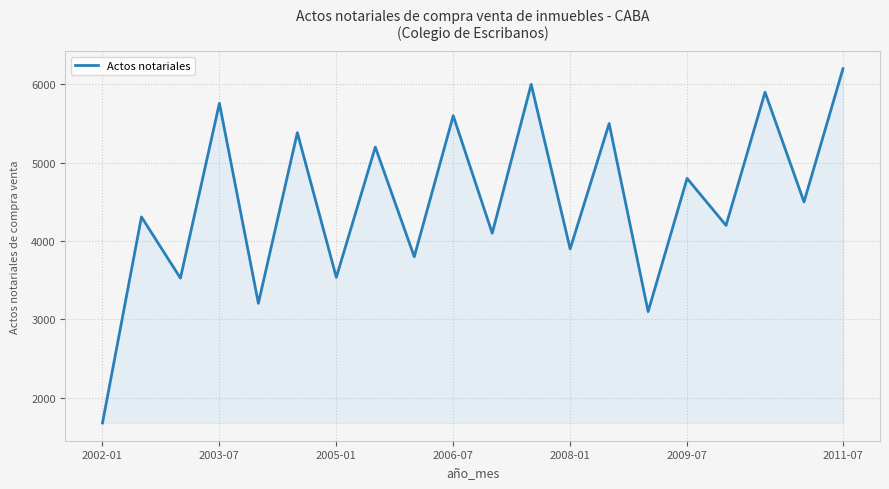

What is the maximum value shown in the chart?

6200